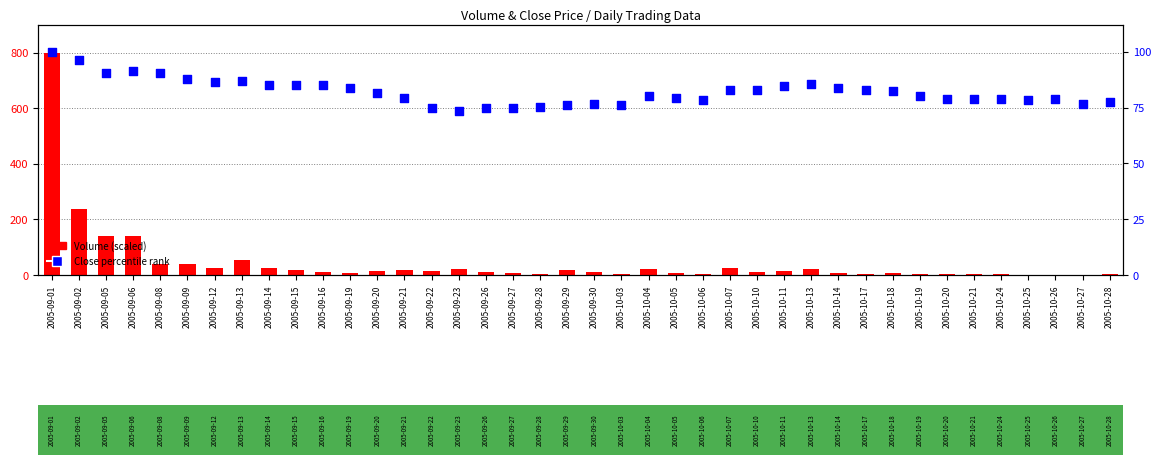

Which series has the largest Y range (max minus min)?

Volume (scaled)